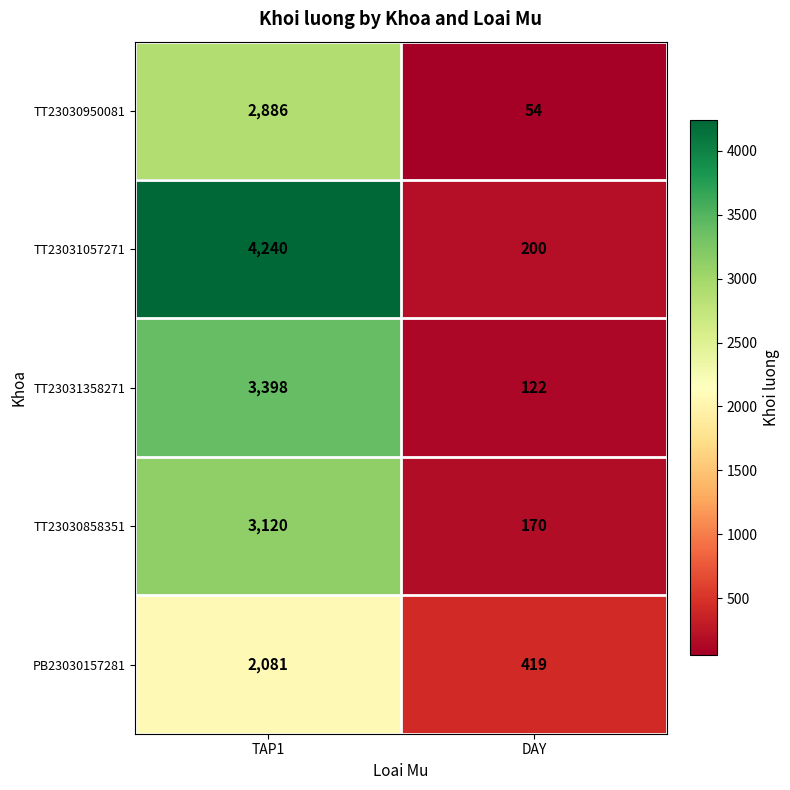

What is the sum of the TT23031358271 values at TAP1 and DAY?

3520